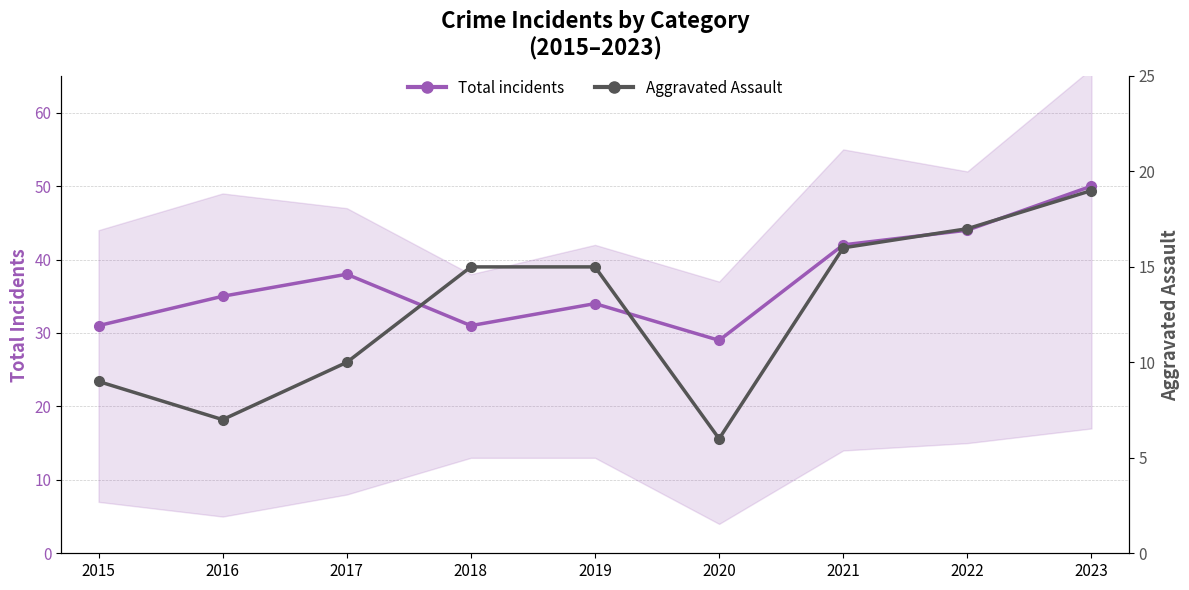

Which series has the widest spread of values?

Total incidents